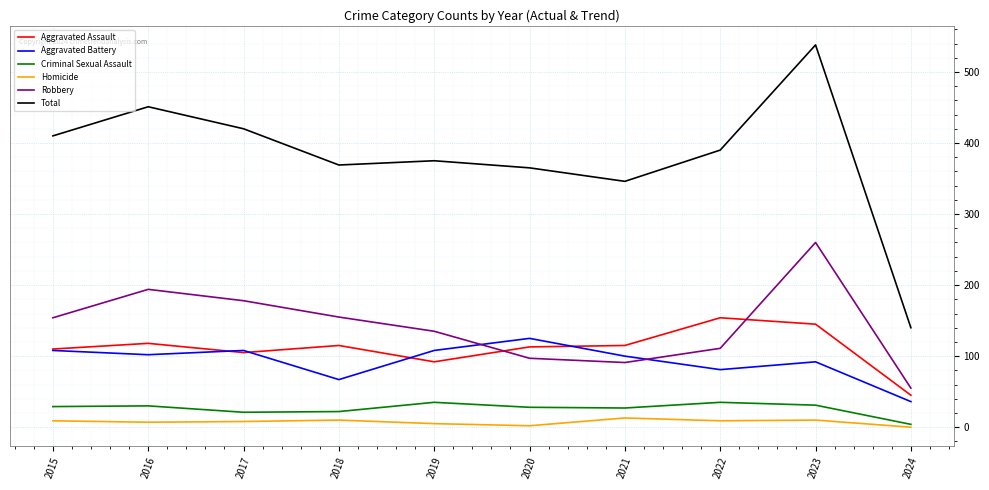

Read the Total value at 2022, to the nearest 10.

390